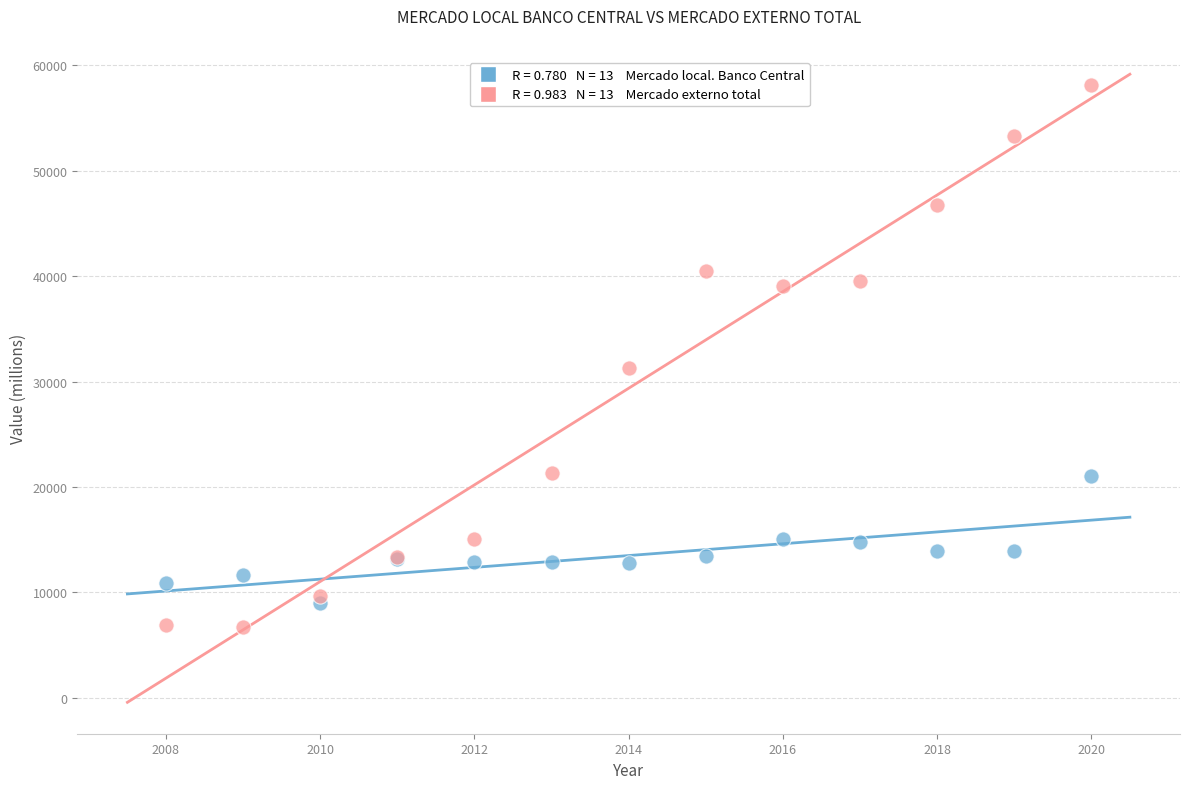

Across all series, what Y value is closest to 32445?

31336